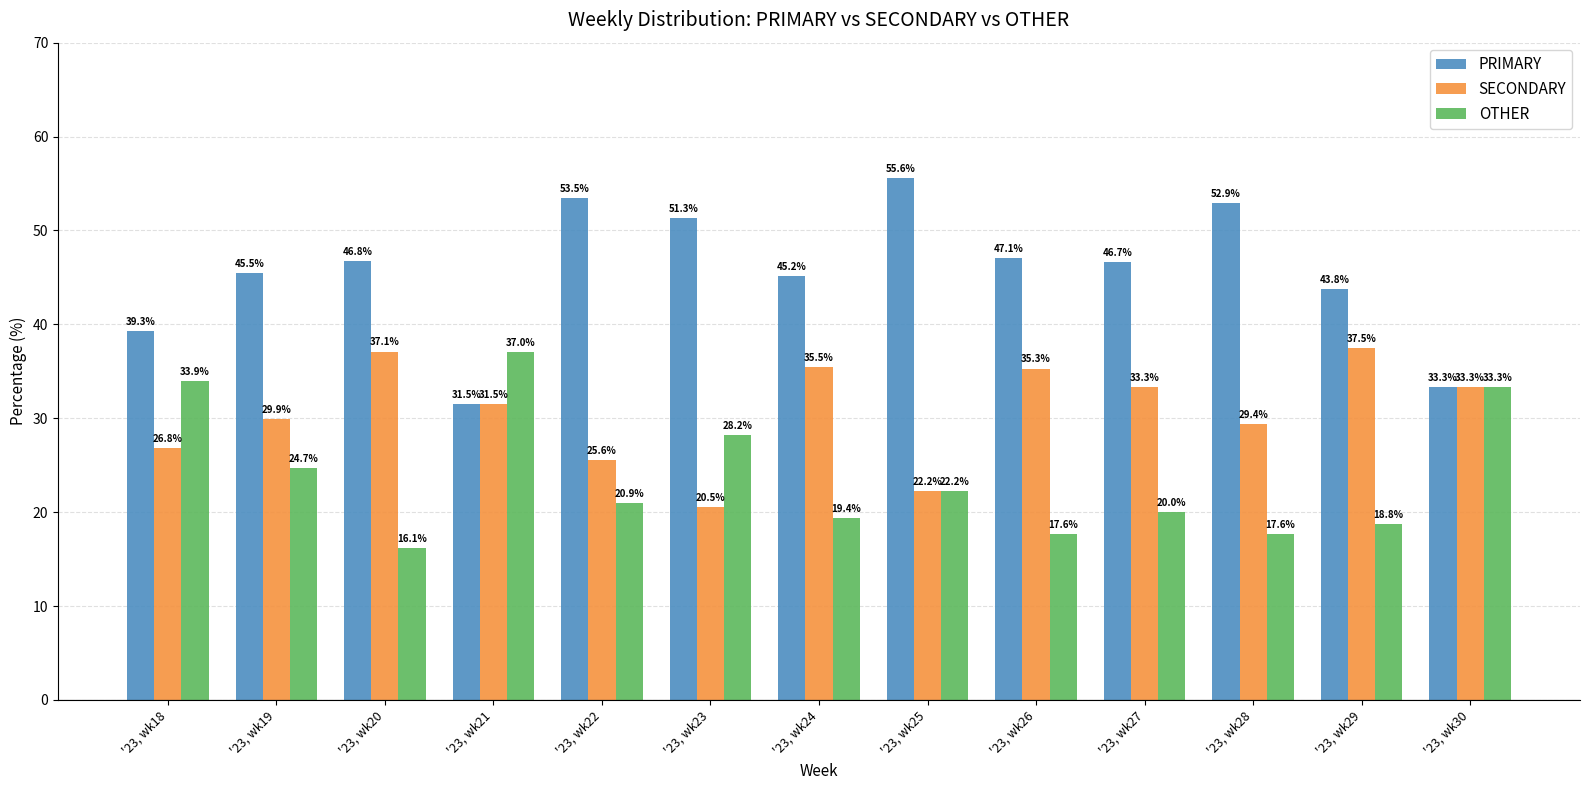

What are all the series names shown in the legend?

PRIMARY, SECONDARY, OTHER